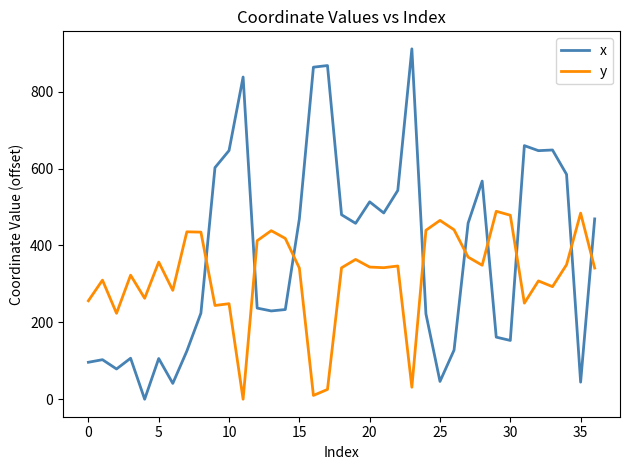

Which series ends up on top after the final intersection of x and y?

x